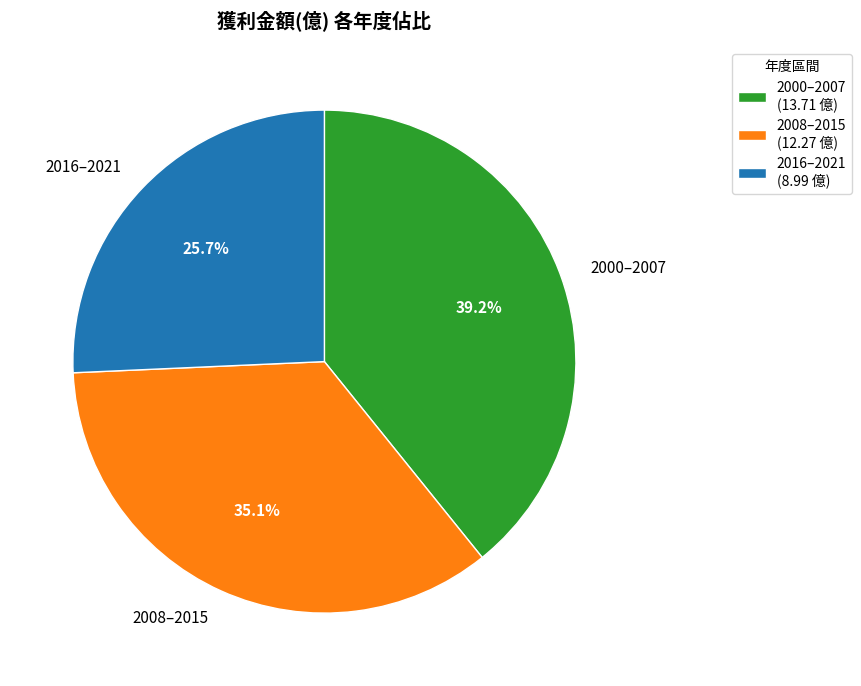

What percentage do 2008–2015 and 2016–2021 together represent?

60.8%